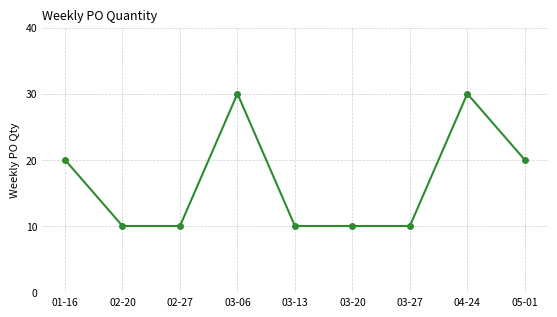

True or false: the data has more than 0 interior local peaks.

True